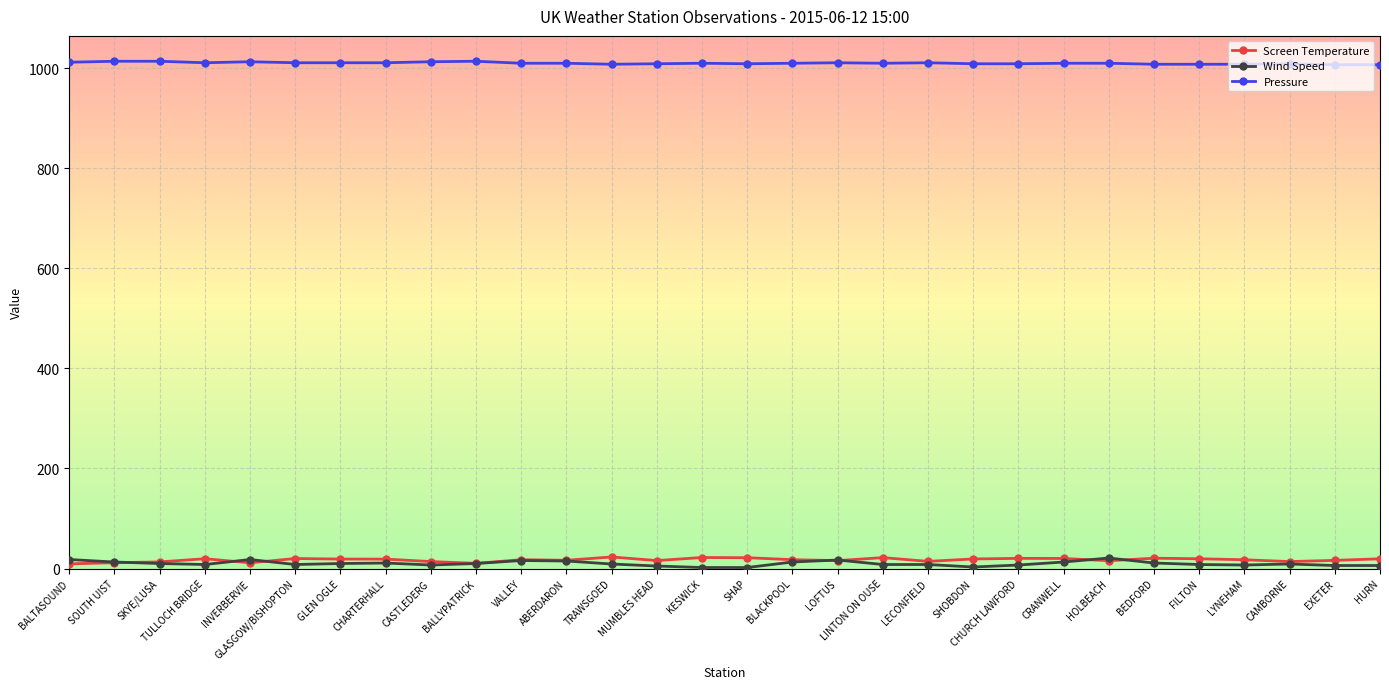

What is the difference between the maximum and minimum values in the Screen Temperature series?

13.8